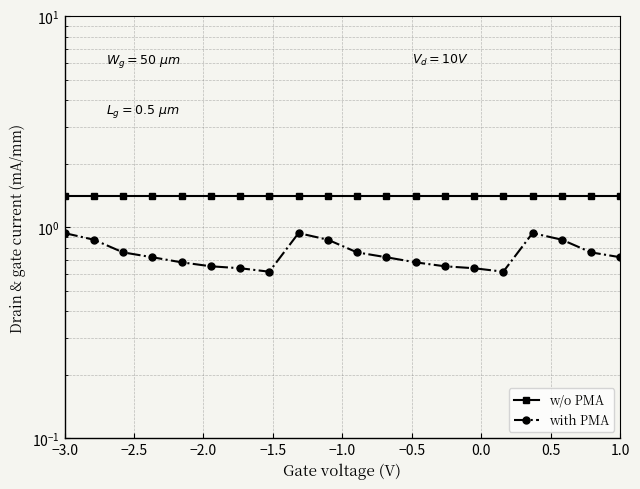

What is the label of the 20th point from the right?

−3.0